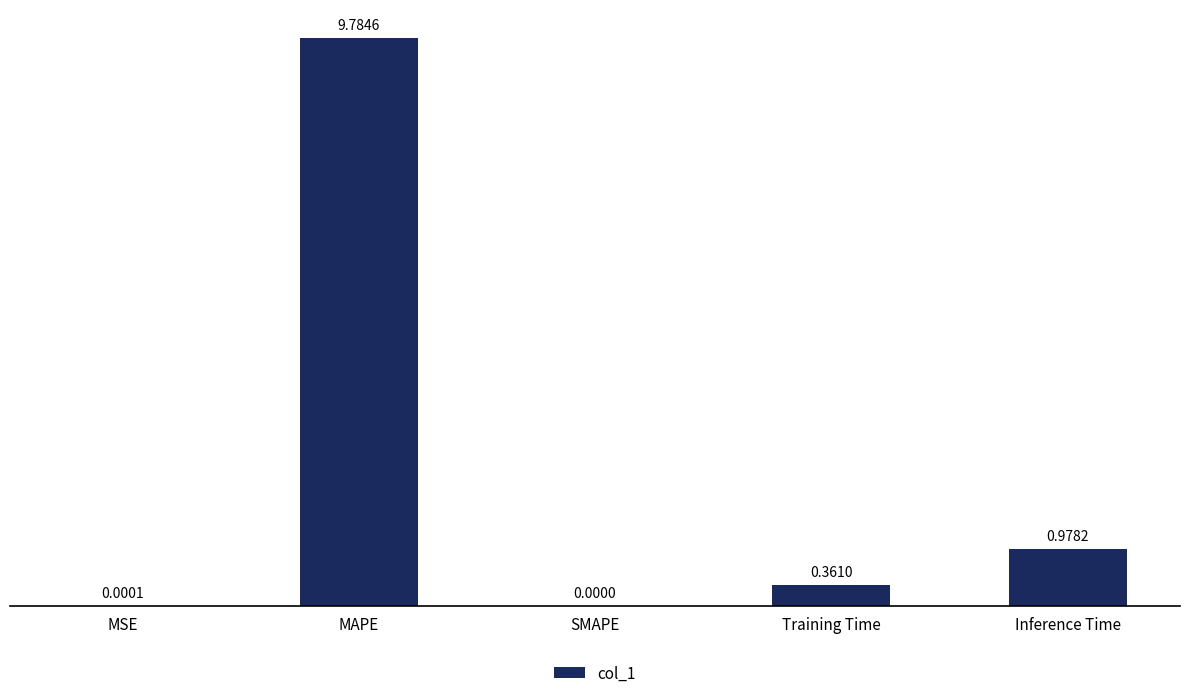

What is the change in value from MSE to MAPE?

+9.8